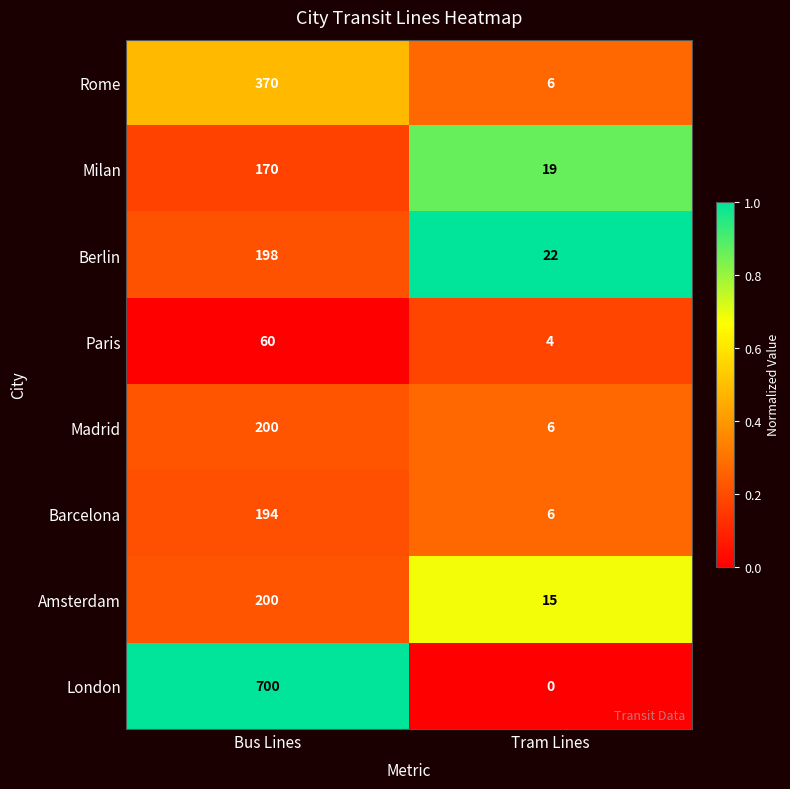

What is the total value across all series at Bus Lines?

2092